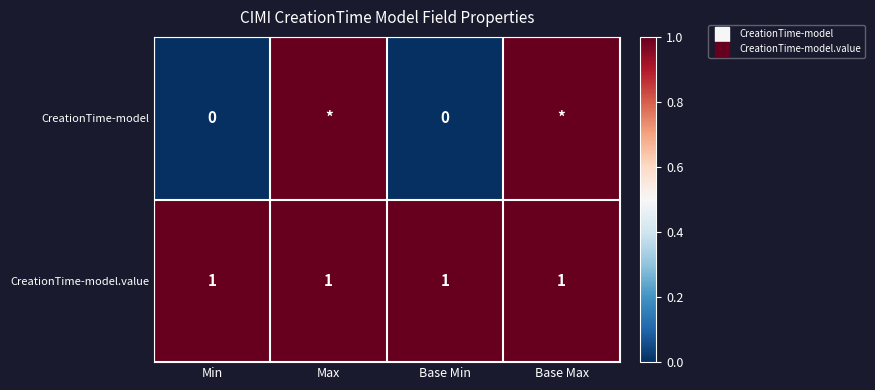

What is the difference between the highest and lowest values at Base Min?

1